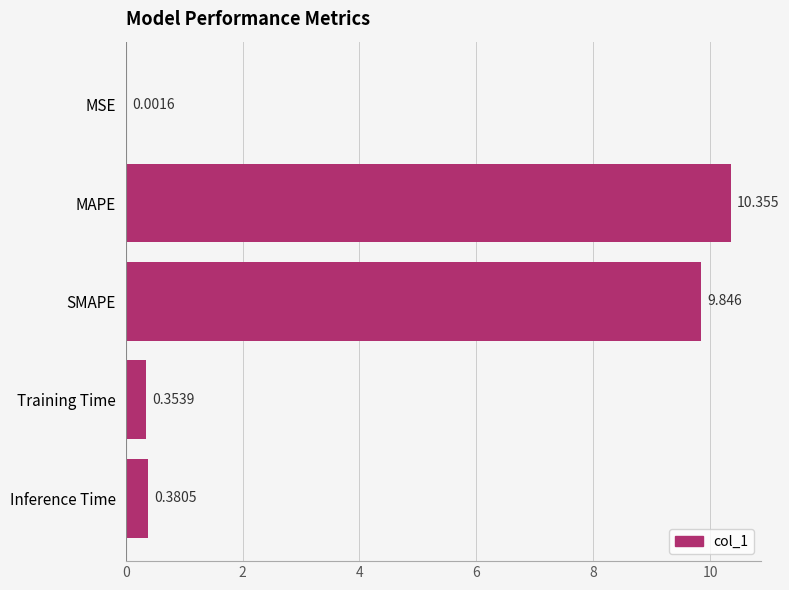

Which has a higher value, SMAPE or MSE?

SMAPE